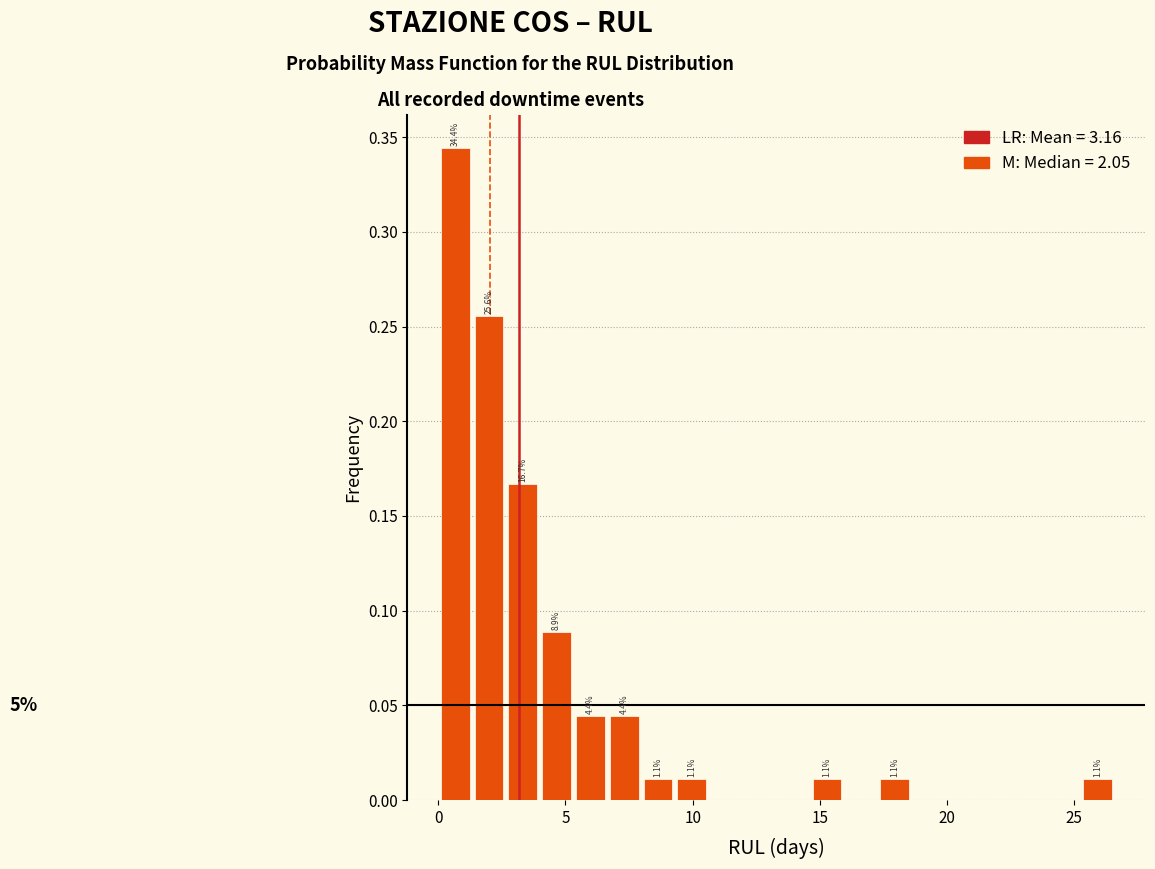

Around what value on the x-axis is the tallest bar? Give the approximate position of its centre, as read against the axis.

0.5